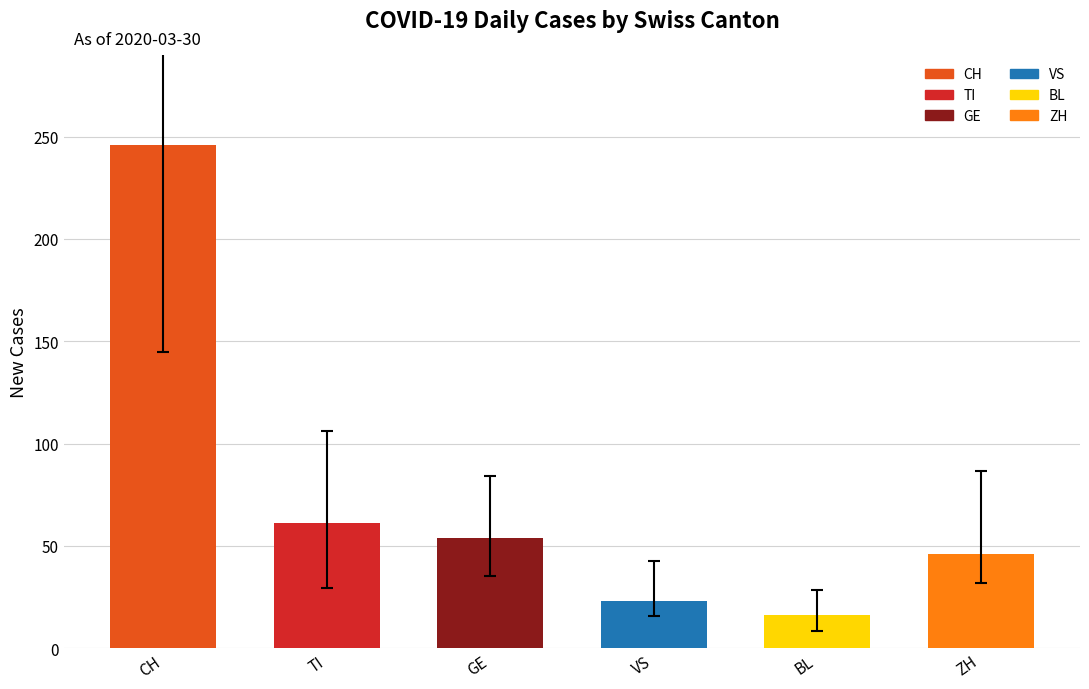

Are the bars grouped side by side (vs. stacked)?

No